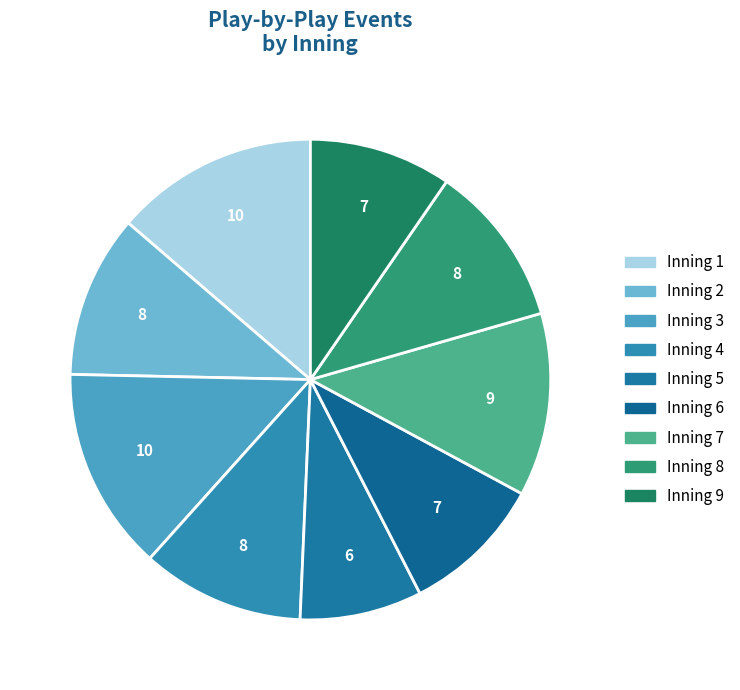

How many slices are in this pie chart?

9